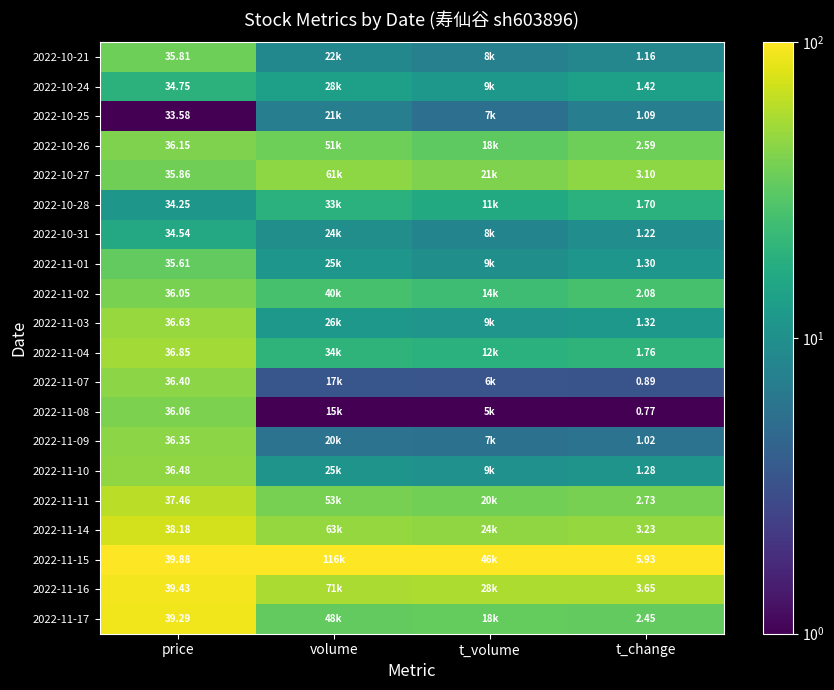

Is the value of 2022-10-27 at price greater than the value of 2022-10-31 at t_change?

Yes